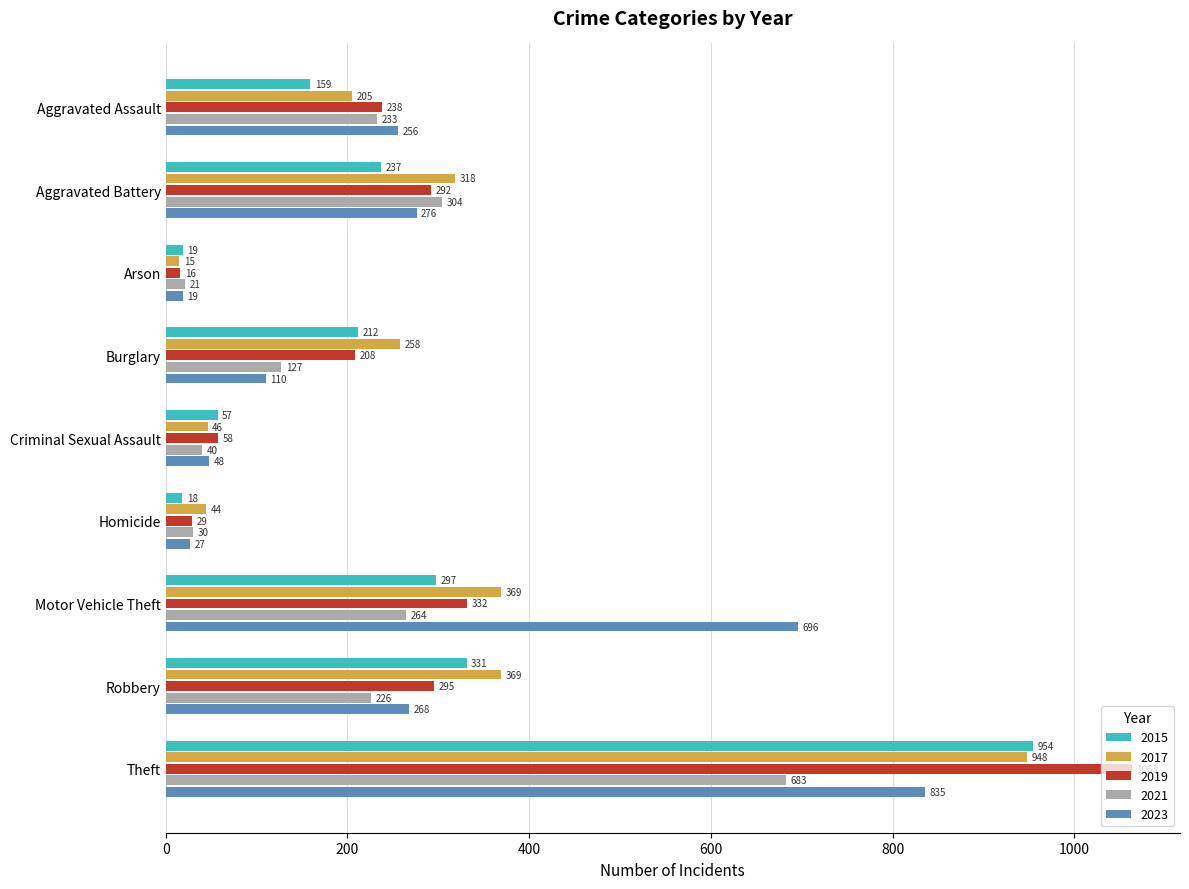

At which label is 2023 closest to 427?

Aggravated Battery